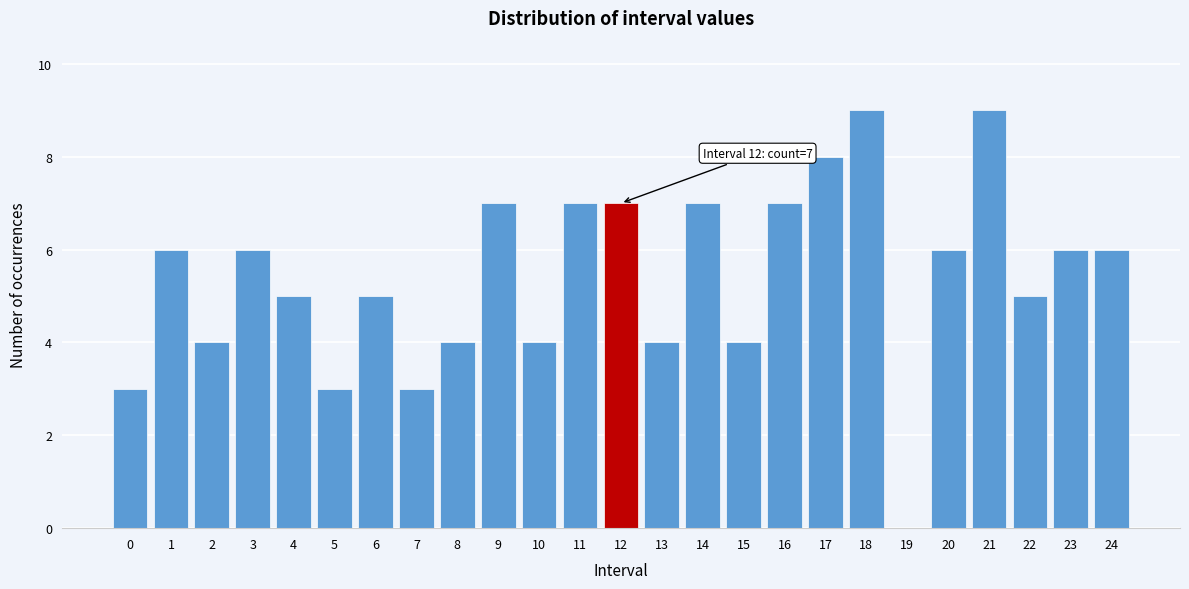

Reading left to right, extract all data points from this chart.

0=3	1=6	2=4	3=6	4=5	5=3	6=5	7=3	8=4	9=7	10=4	11=7	12=7	13=4	14=7	15=4	16=7	17=8	18=9	19=0	20=6	21=9	22=5	23=6	24=6